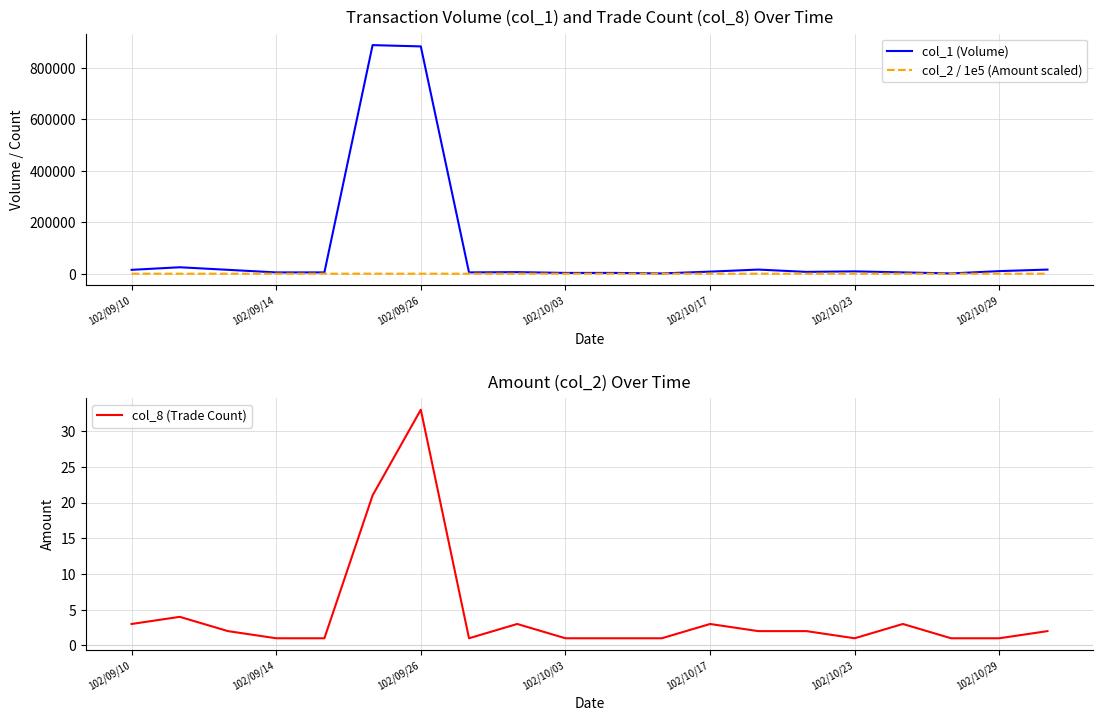

What is the highest value of the col_1 (Volume) series?

889000.0